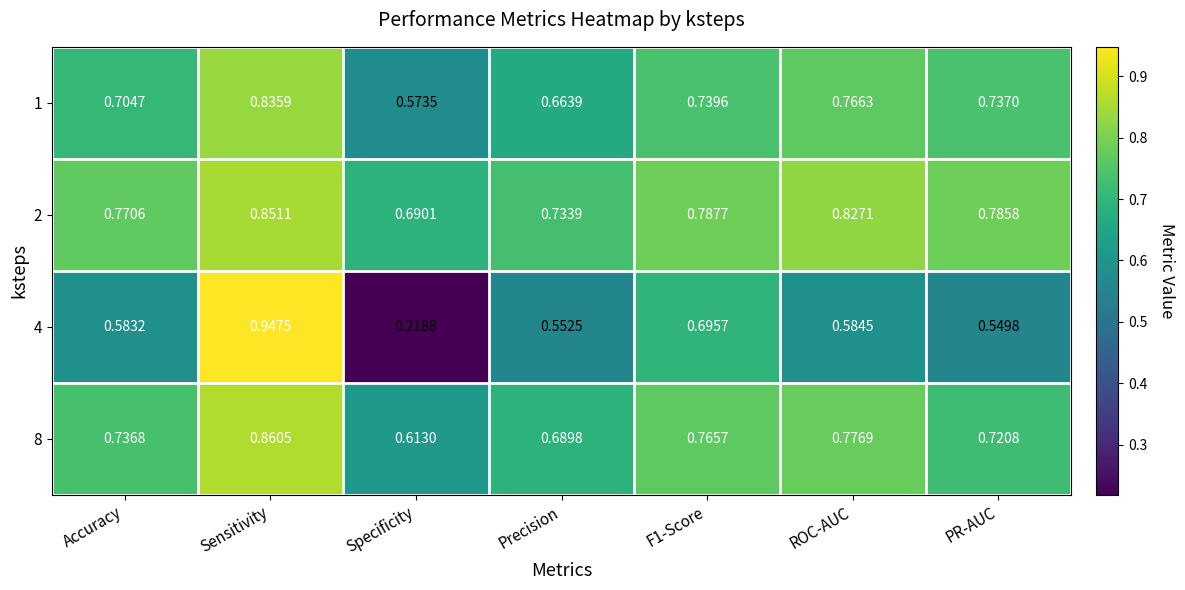

Is the value of 2 at Precision greater than the value of 8 at Accuracy?

No